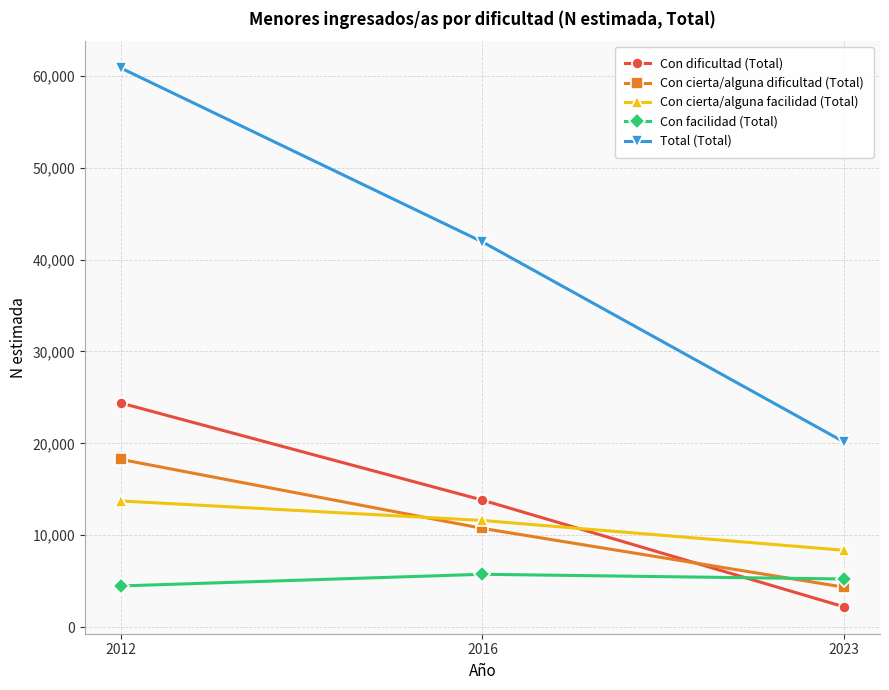

What is the difference between the Con cierta/alguna dificultad (Total) values at 2023 and 2012?

13902